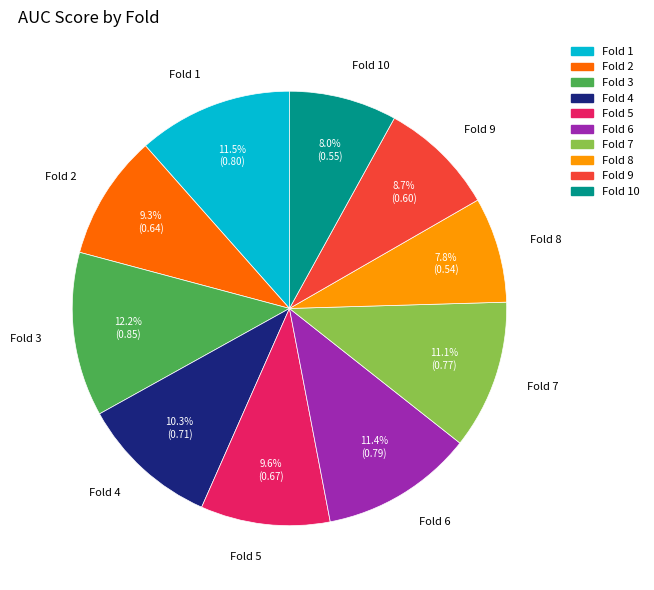

Is there a majority slice in this chart?

No